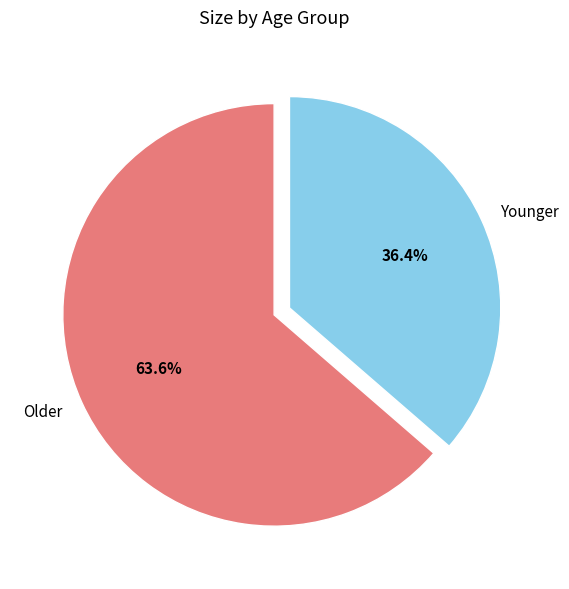

Which category has the biggest portion of the pie?

Older